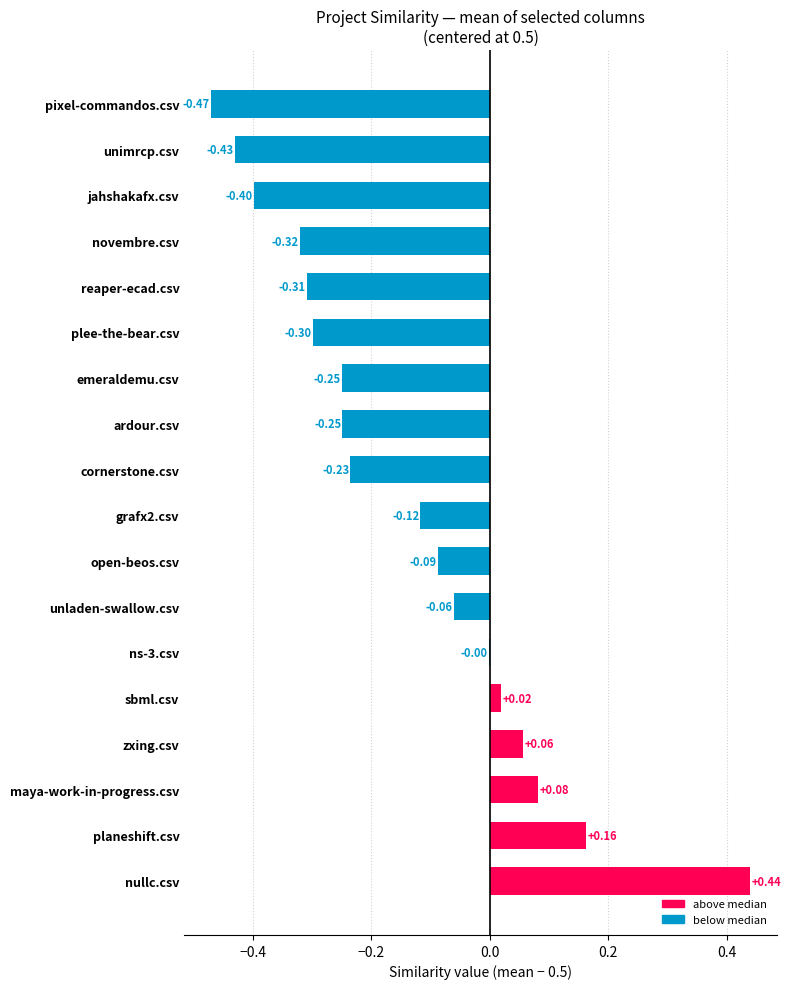

Are the bars horizontal?

Yes